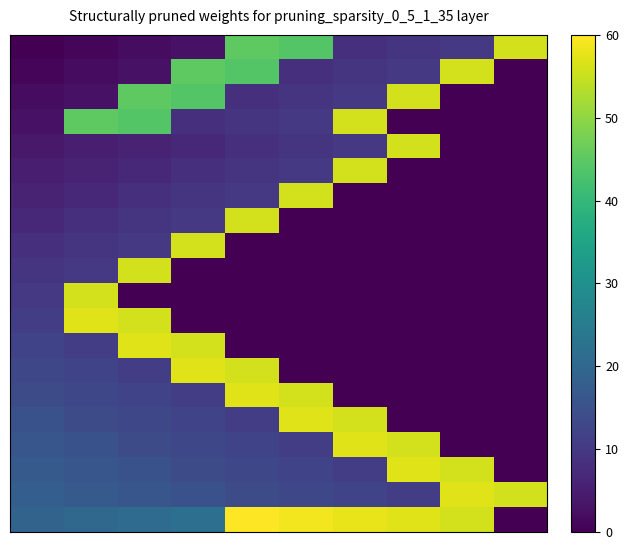

At which category is the sum across all series the highest?

4